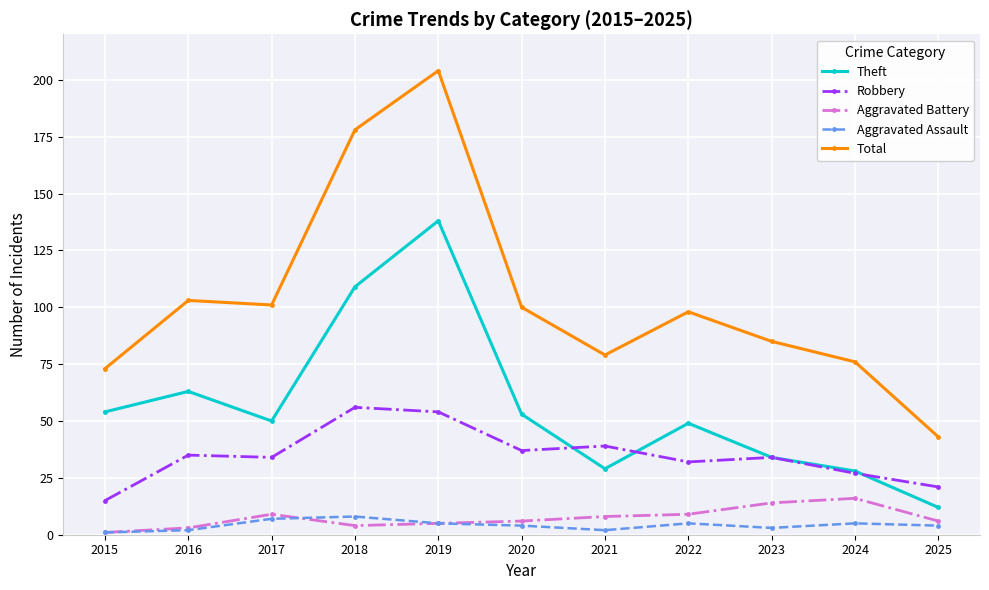

How many distinct data groups are displayed?

5